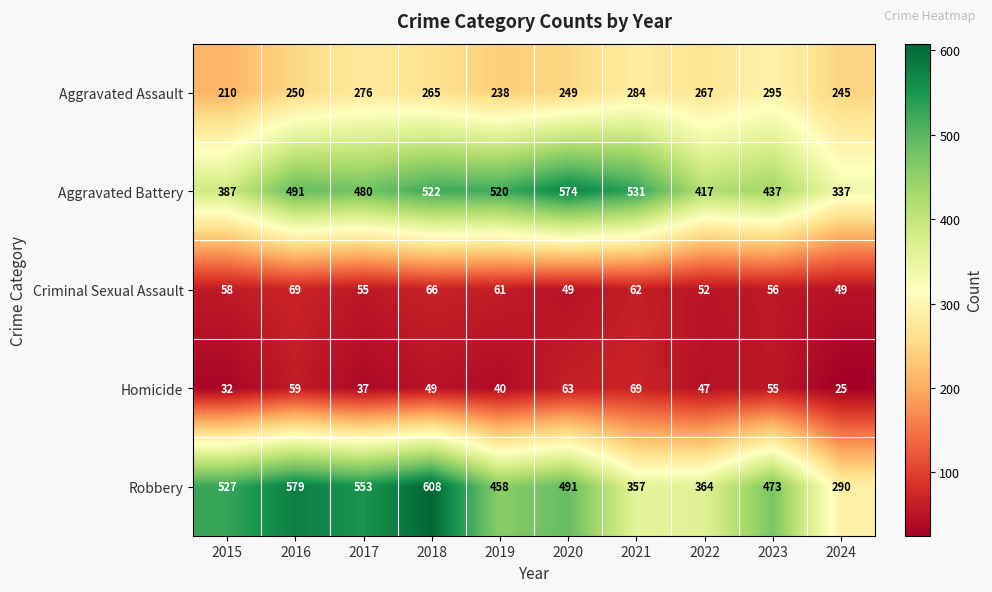

What is the average value of the Criminal Sexual Assault series?

58